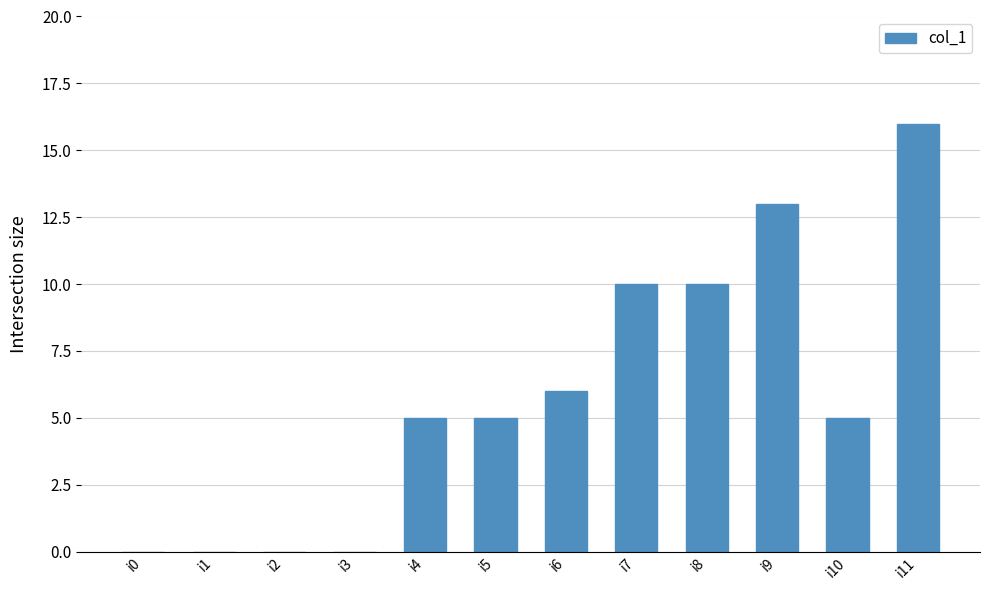

What is the sum of the values at i6 and i5?

11